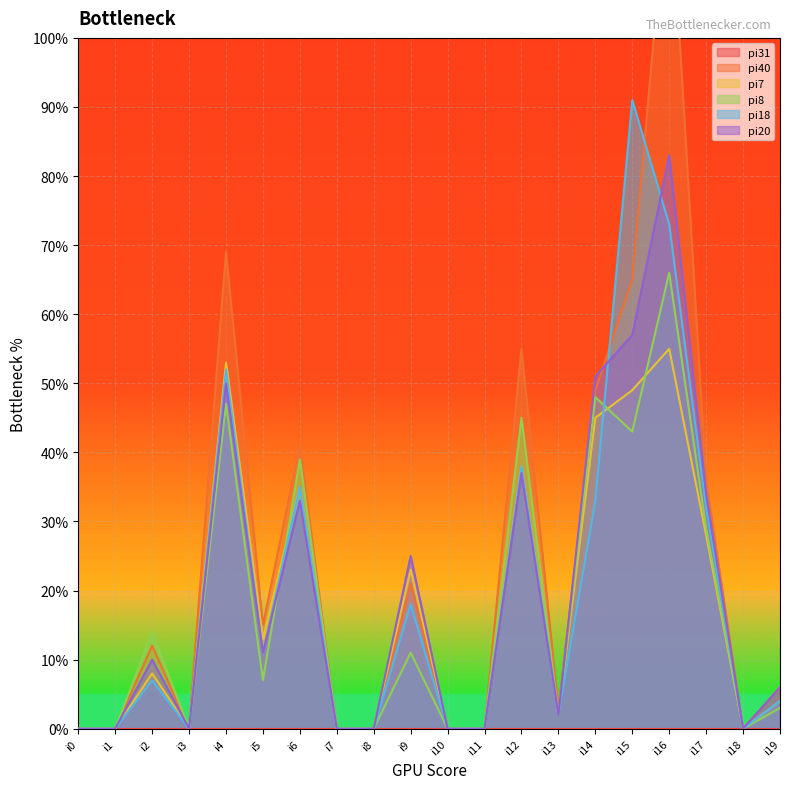

What is the sum of the pi18 values at i11 and i4?

52